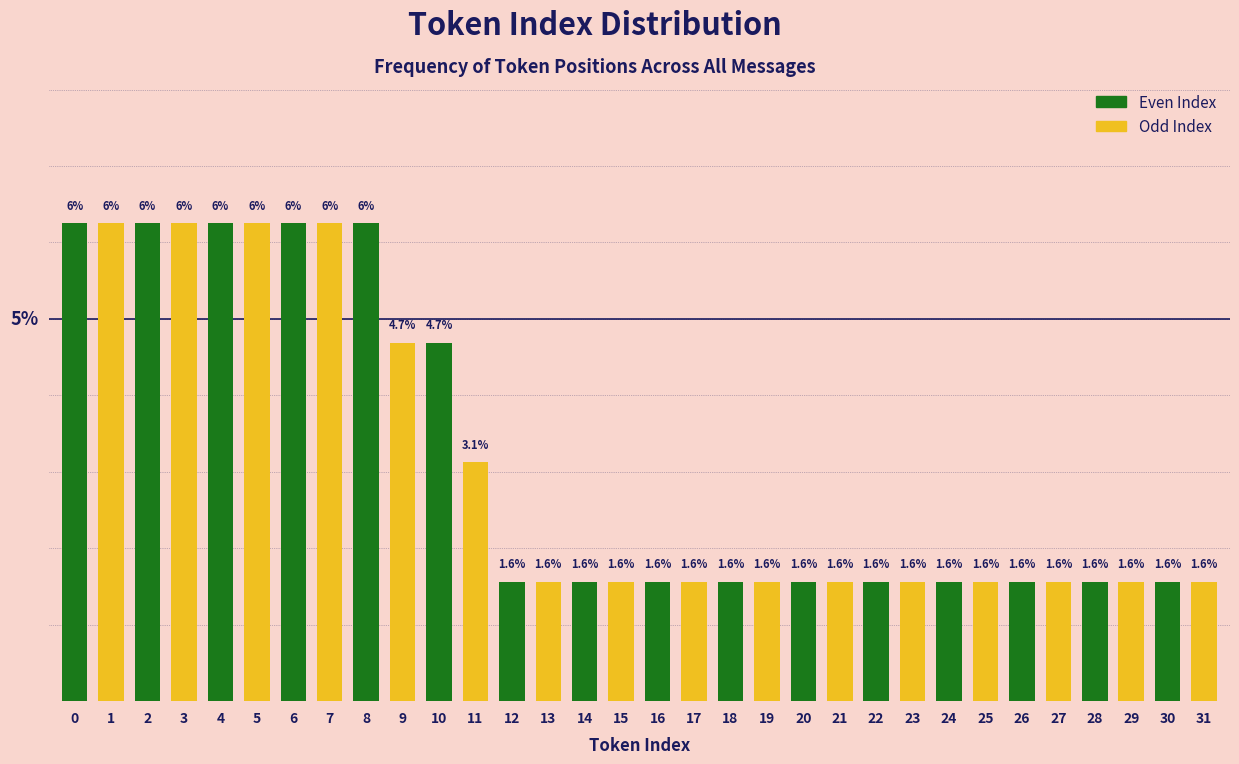

Does the chart contain any negative values?

No